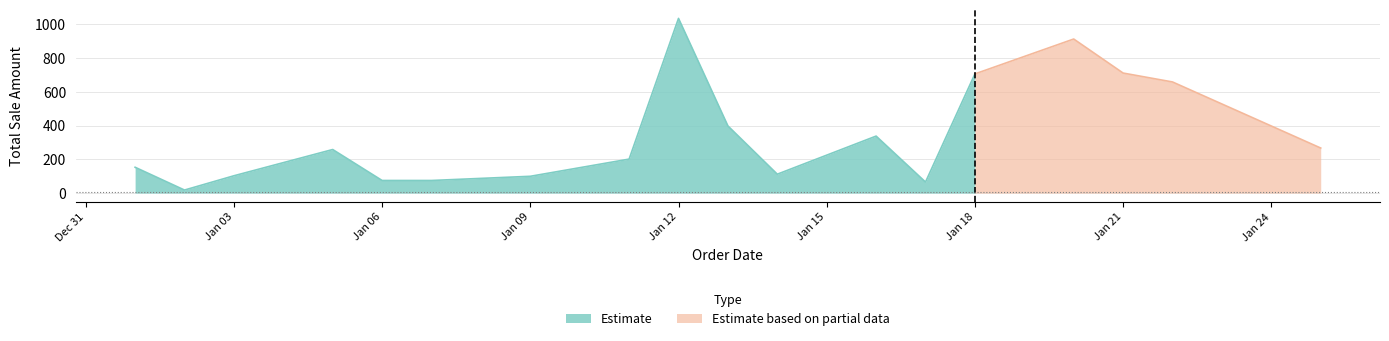

The chart shows a value of 119.7 at 11. True or false?

False